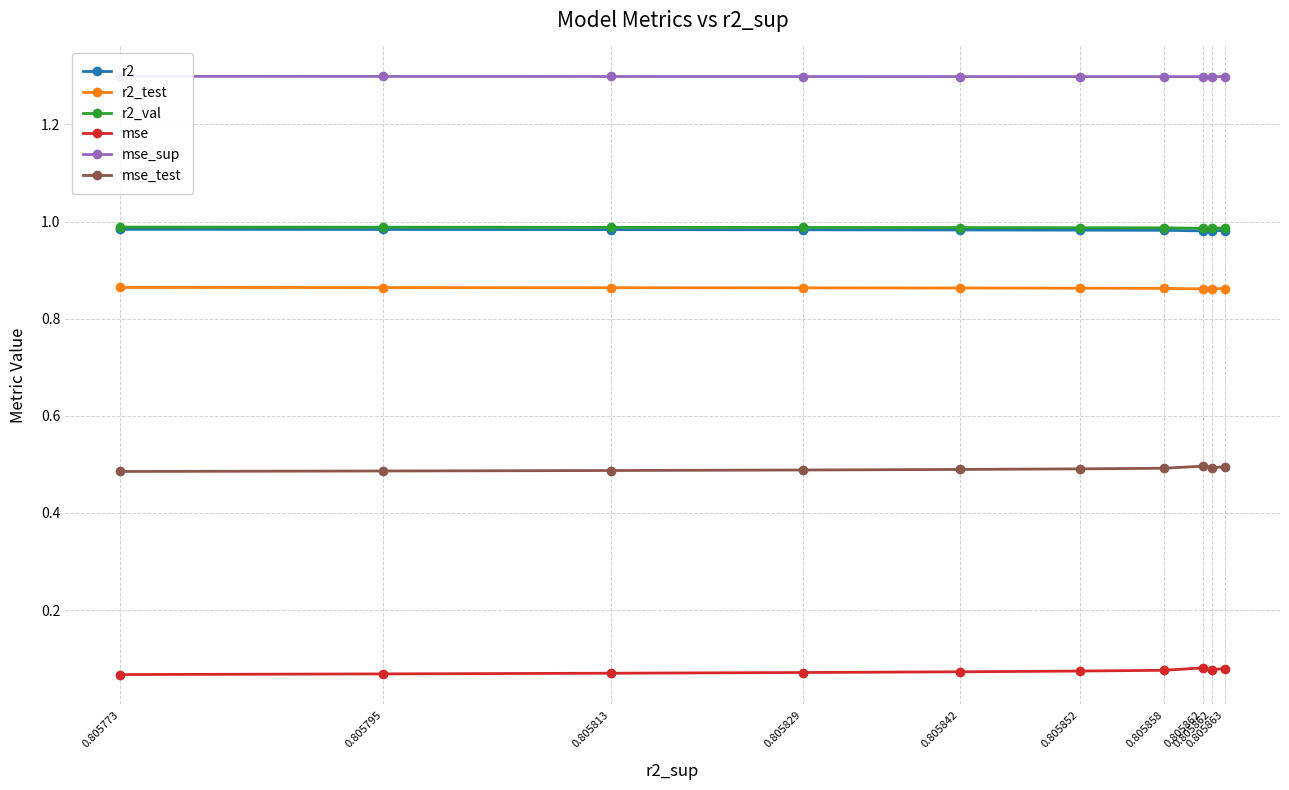

True or false: mse_sup and mse_test intersect in this chart.

False